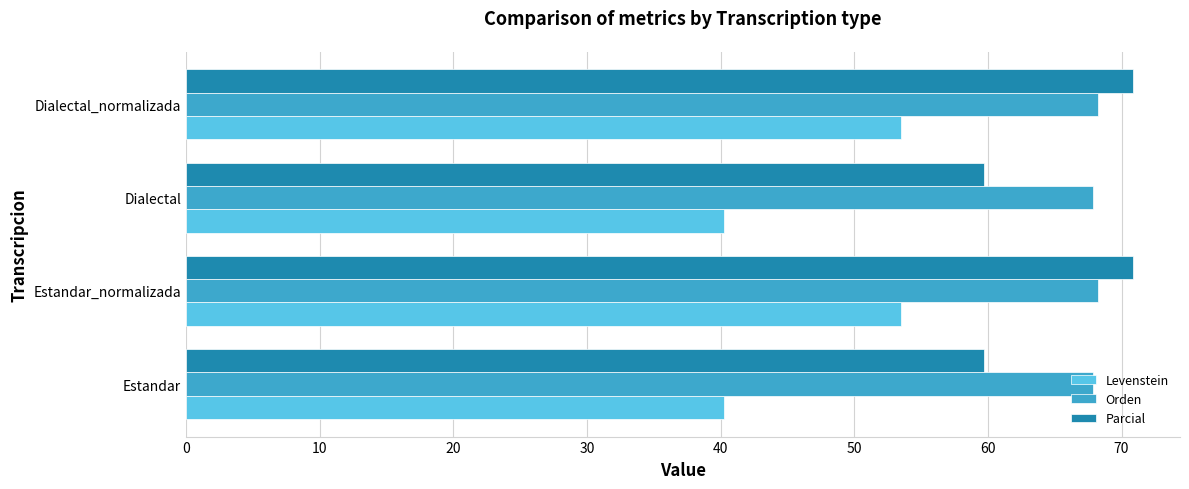

Rank the series at Dialectal from lowest to highest value.

Levenstein, Parcial, Orden